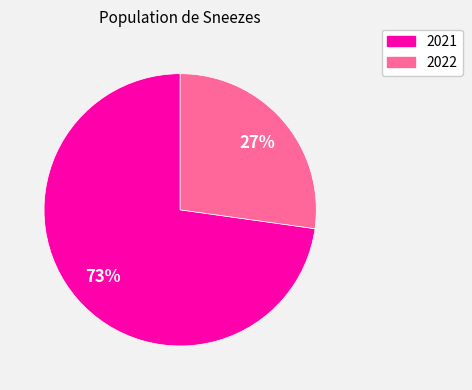

True or false: 2021 accounts for 86% of the total.

False